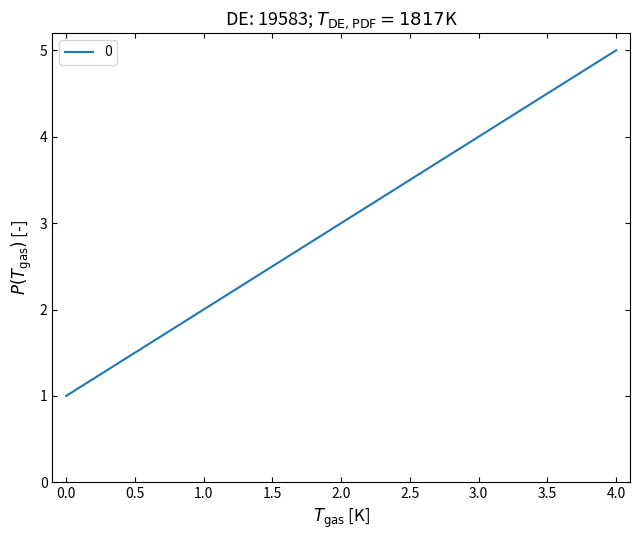

Does the chart display data point markers on the line(s)?

No